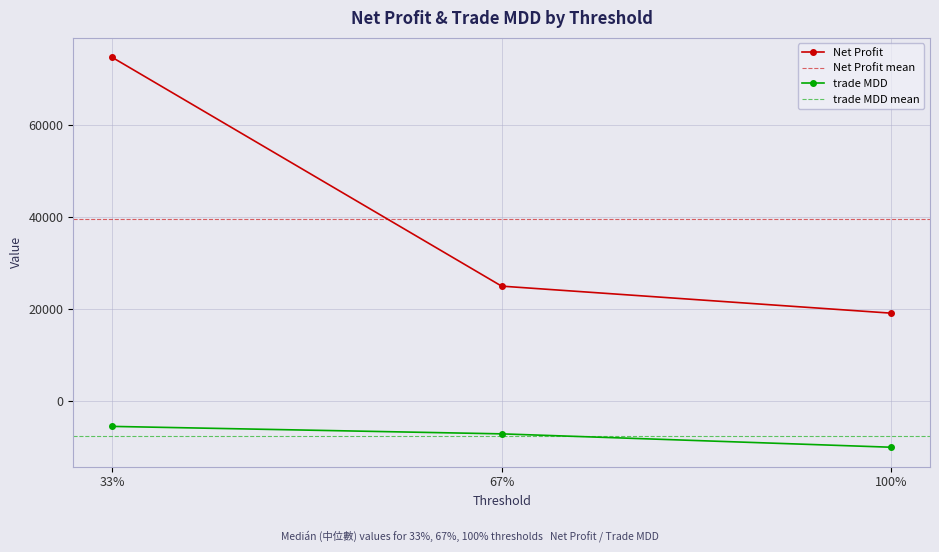

Between 33% and 67%, which series saw the biggest shift?

Net Profit